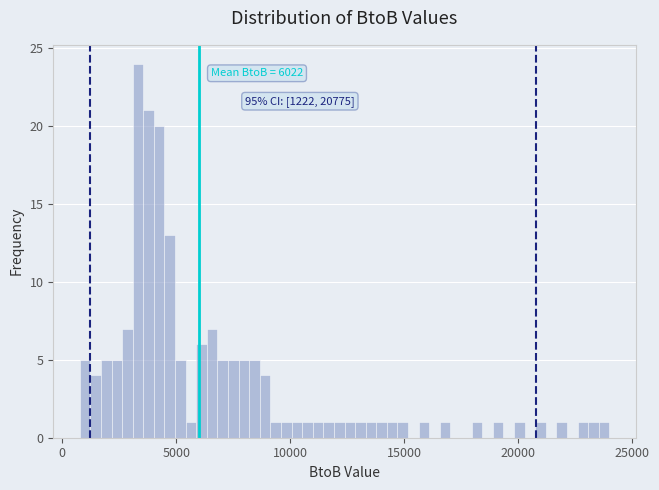

Read against the x-axis, roughly where is the centre of the tallest bar?

3500